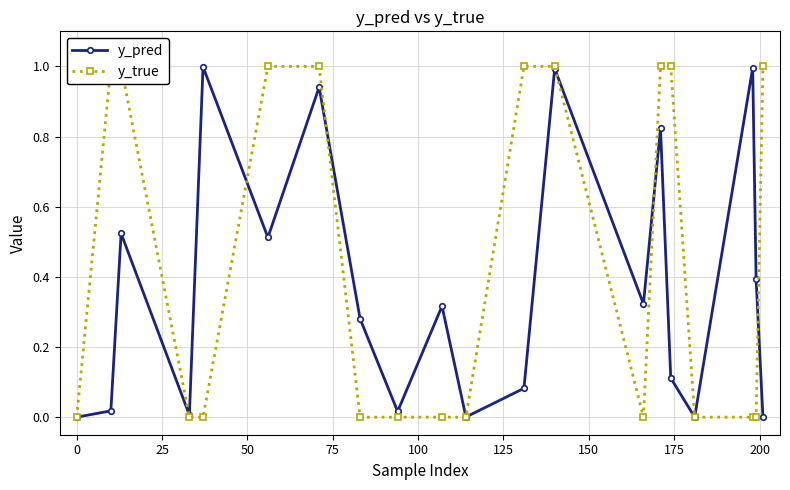

What is the sum of all y_true values?

9.0